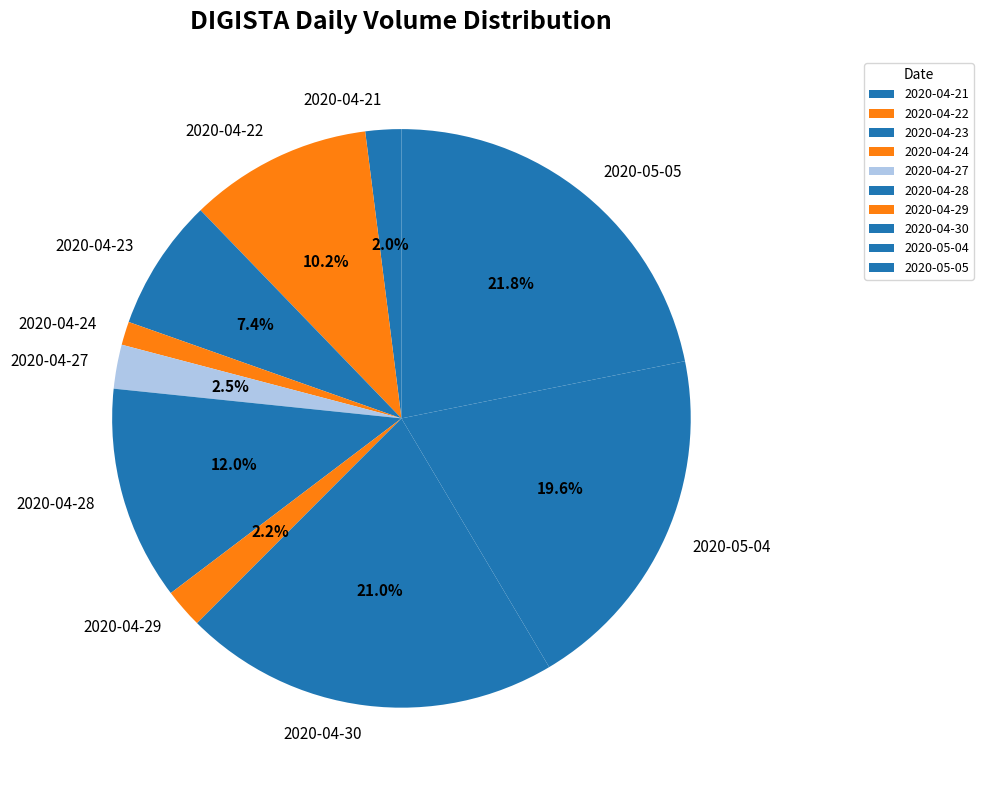

Does 2020-04-30 represent more than half of the total?

No